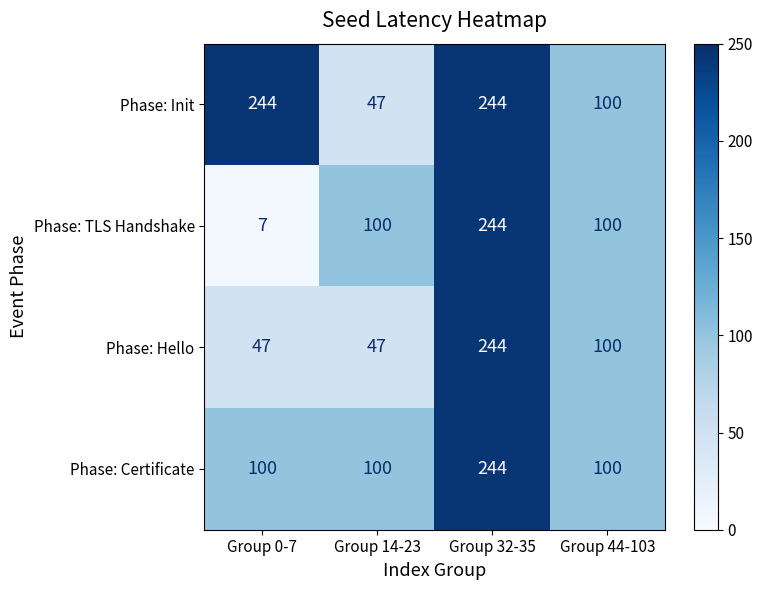

Count the Phase: Init values in the range 100 to 244.

3